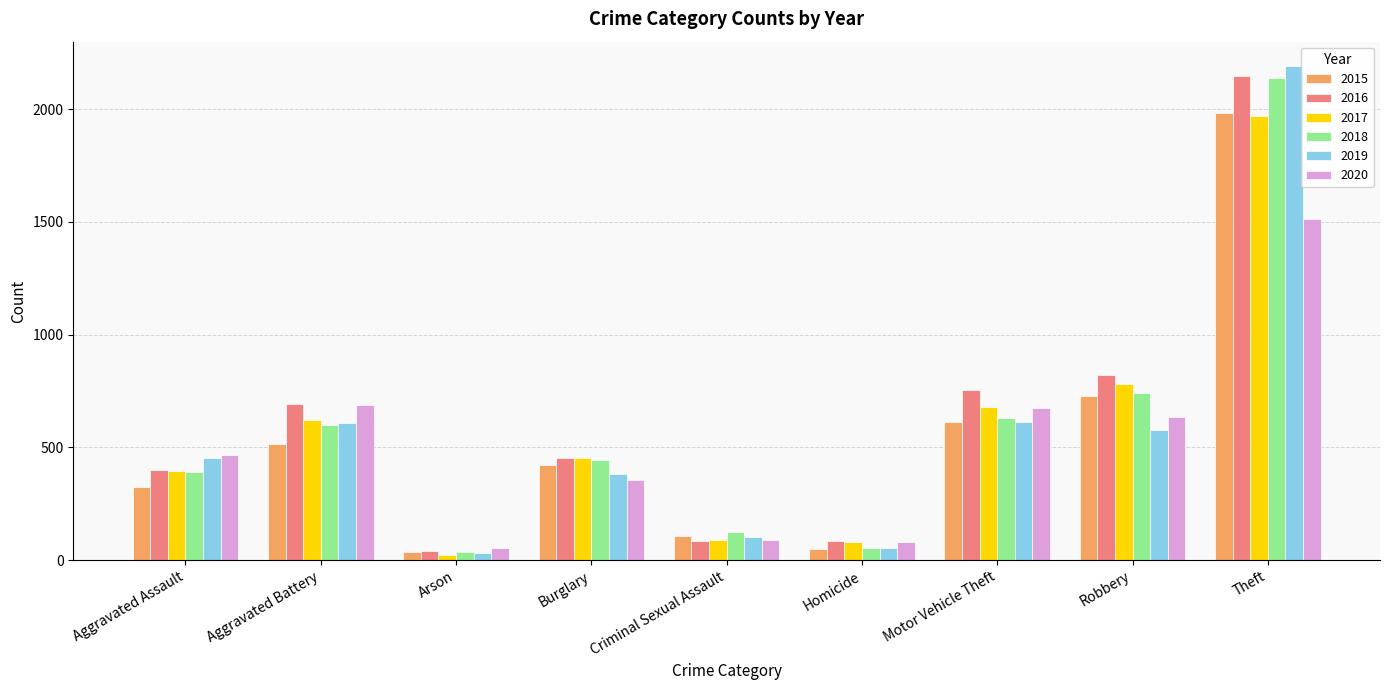

What is the difference between the 2016 values at Arson and Aggravated Battery?

651